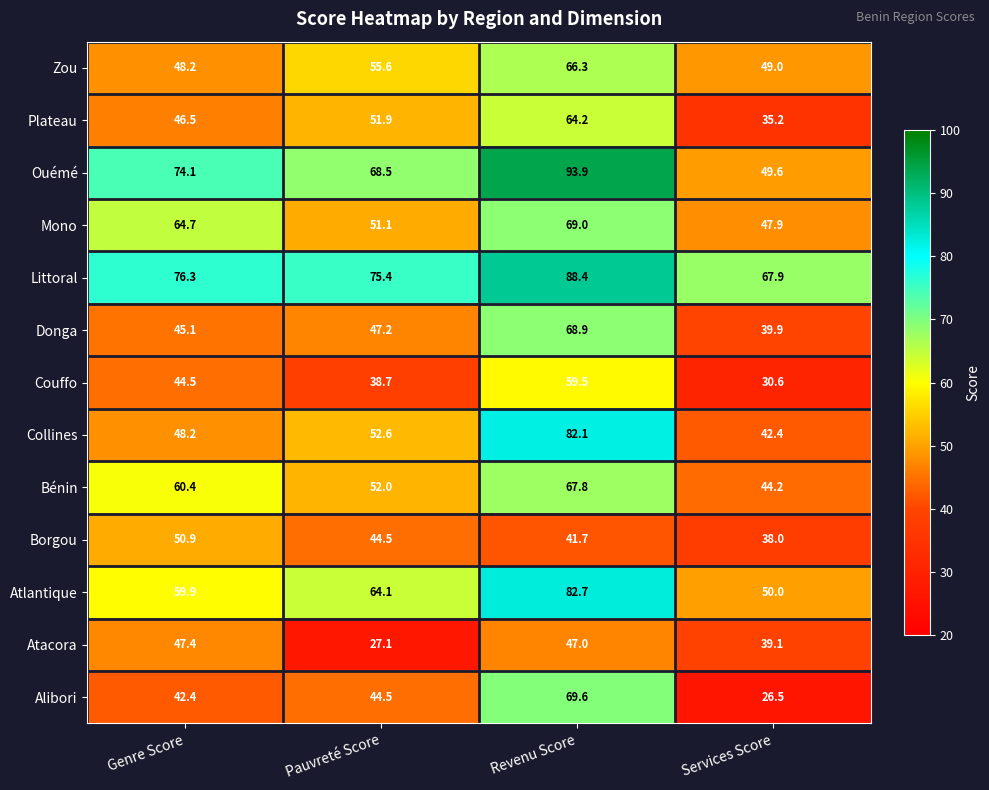

What is the difference between the Collines values at Services Score and Genre Score?

5.8